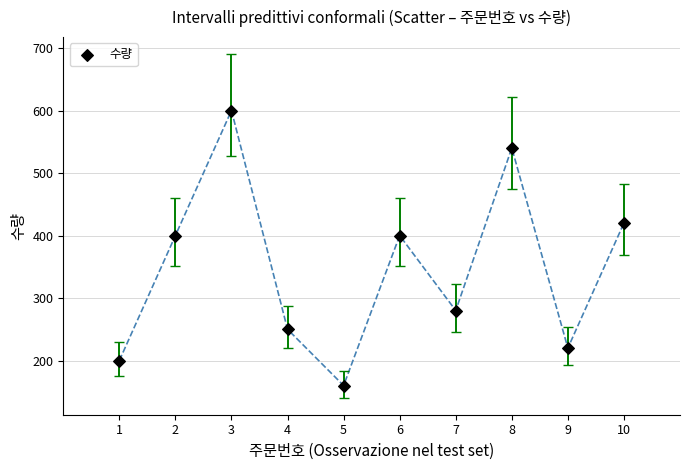

What is the range of Y values (max minus min)?

440